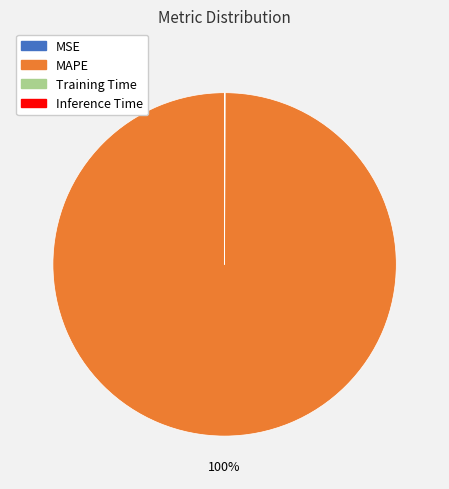

Which slice is the largest?

MAPE